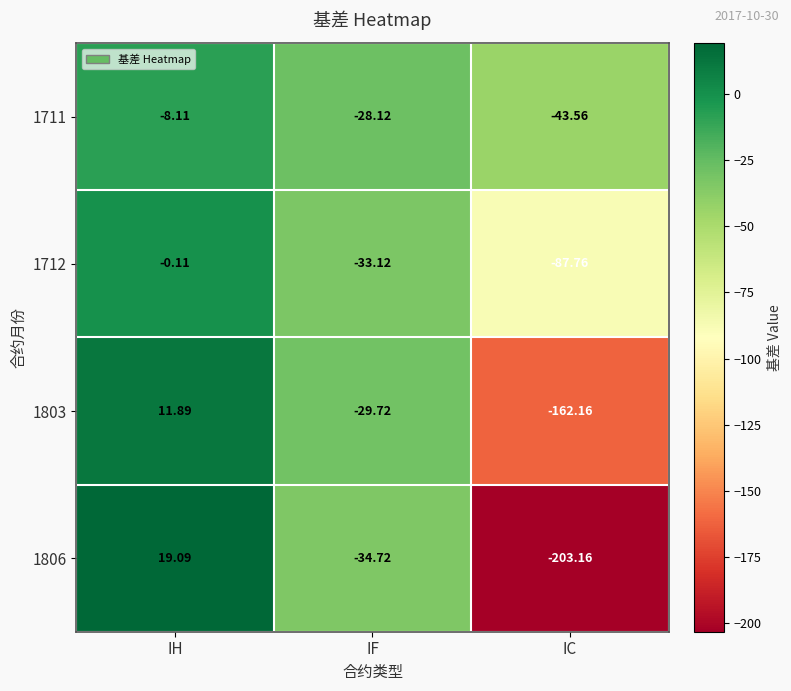

Which label corresponds to the largest value in the chart?

IH